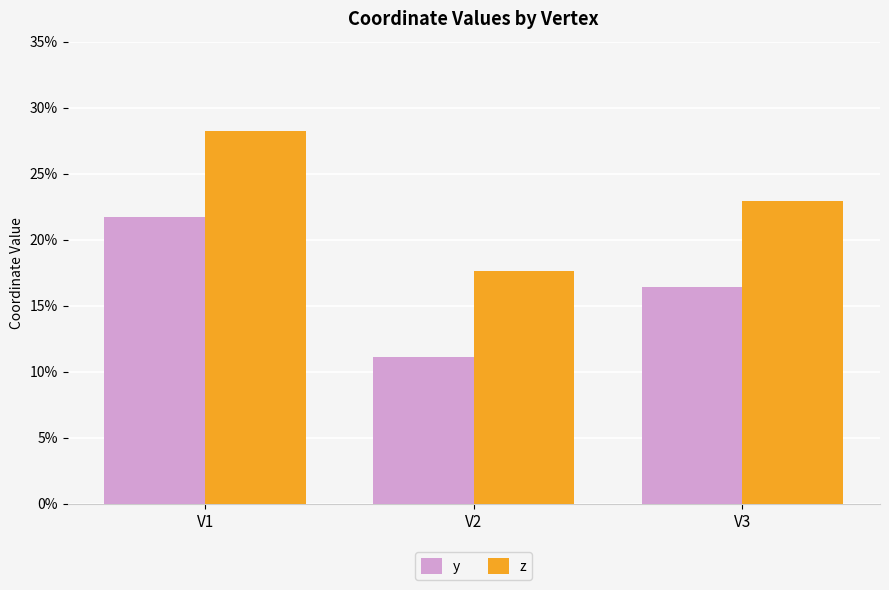

What is the difference between the z values at V3 and V2?

0.1